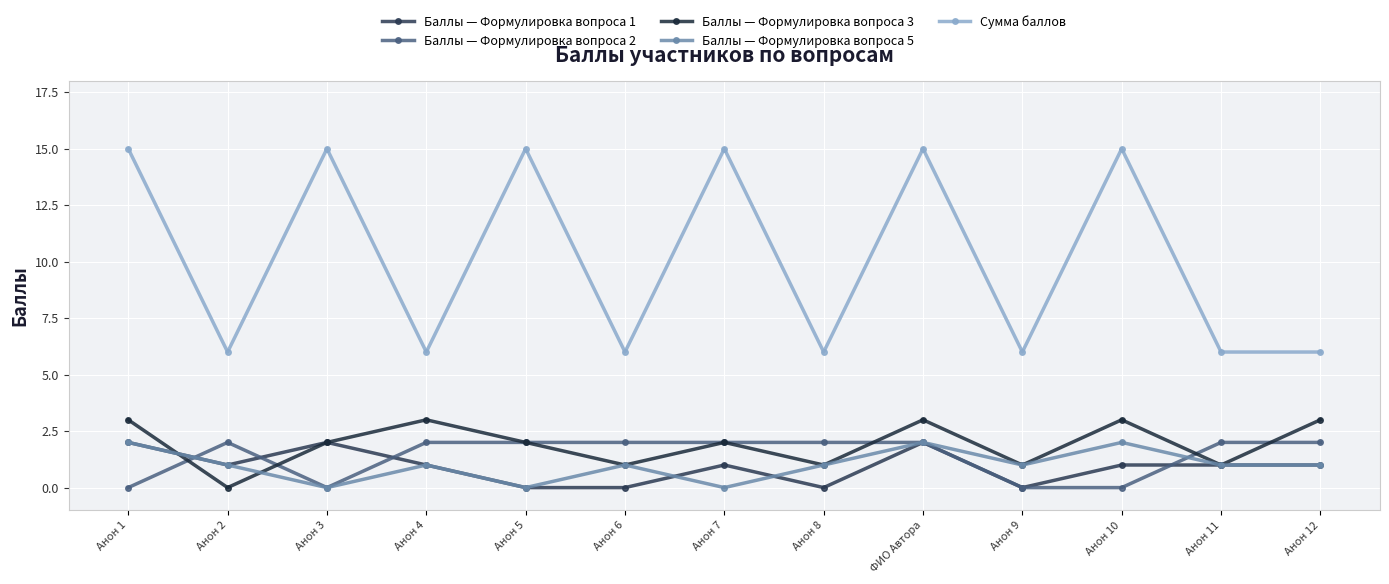

Reading right to left, list all the values displayed in this chart.

Баллы — Формулировка вопроса 1: 1	1	1	0	2	0	1	0	0	1	2	1	2
Баллы — Формулировка вопроса 2: 2	2	0	0	2	2	2	2	2	2	0	2	0
Баллы — Формулировка вопроса 3: 3	1	3	1	3	1	2	1	2	3	2	0	3
Баллы — Формулировка вопроса 5: 1	1	2	1	2	1	0	1	0	1	0	1	2
Сумма баллов: 6	6	15	6	15	6	15	6	15	6	15	6	15